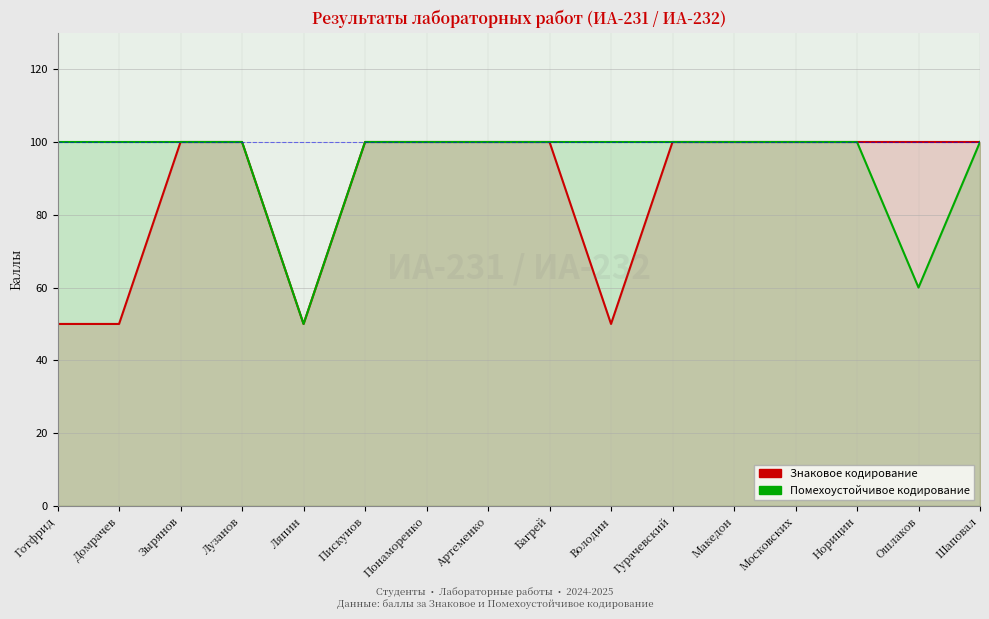

What is the difference between the maximum and minimum values in the Знаковое кодирование series?

50